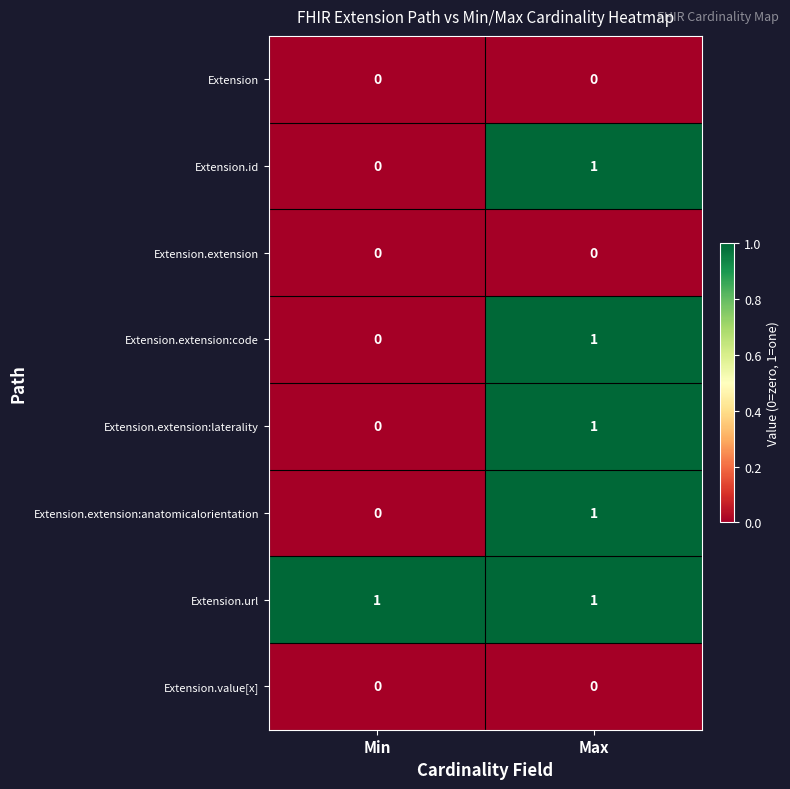

True or false: Extension.id has a value of 0 at Min.

True